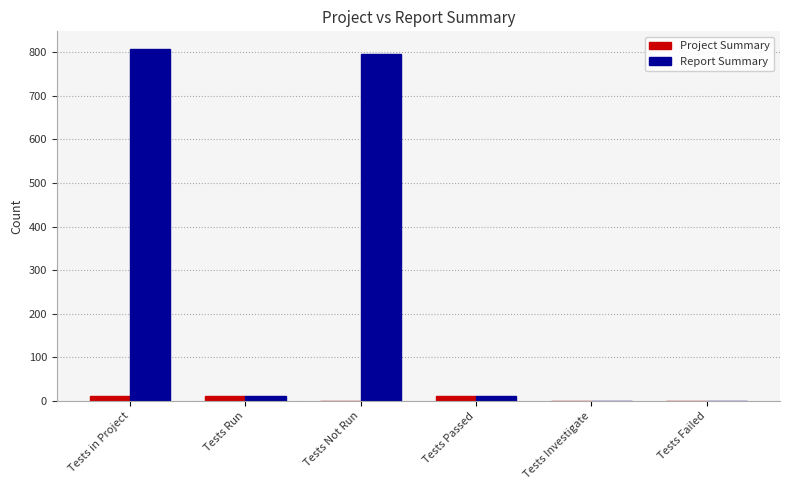

What is the greatest value displayed?

807